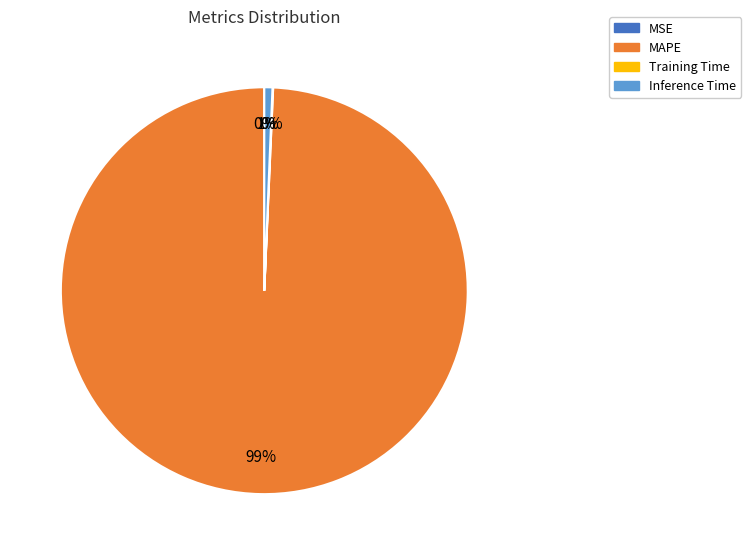

To the nearest percent, what is the difference between the largest and smallest slice percentages?

99%